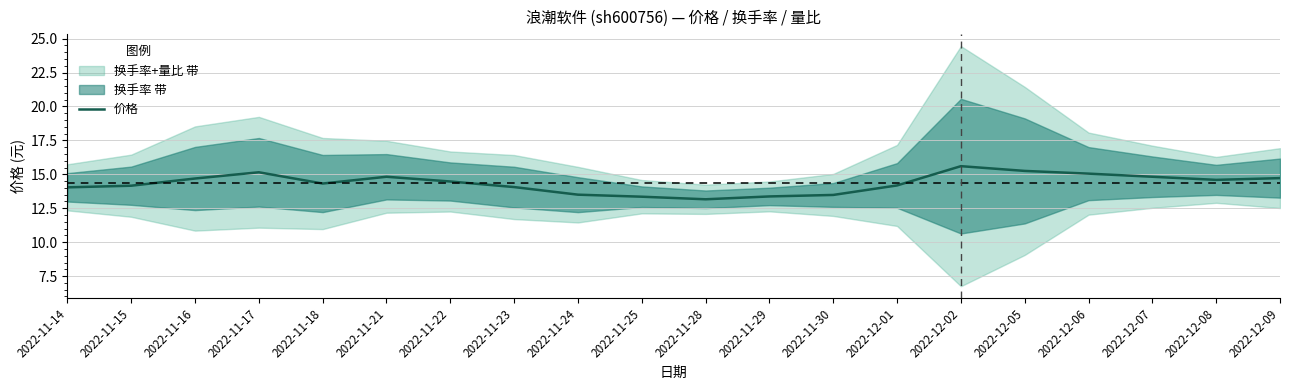

What is the minimum value shown in the chart?

13.2